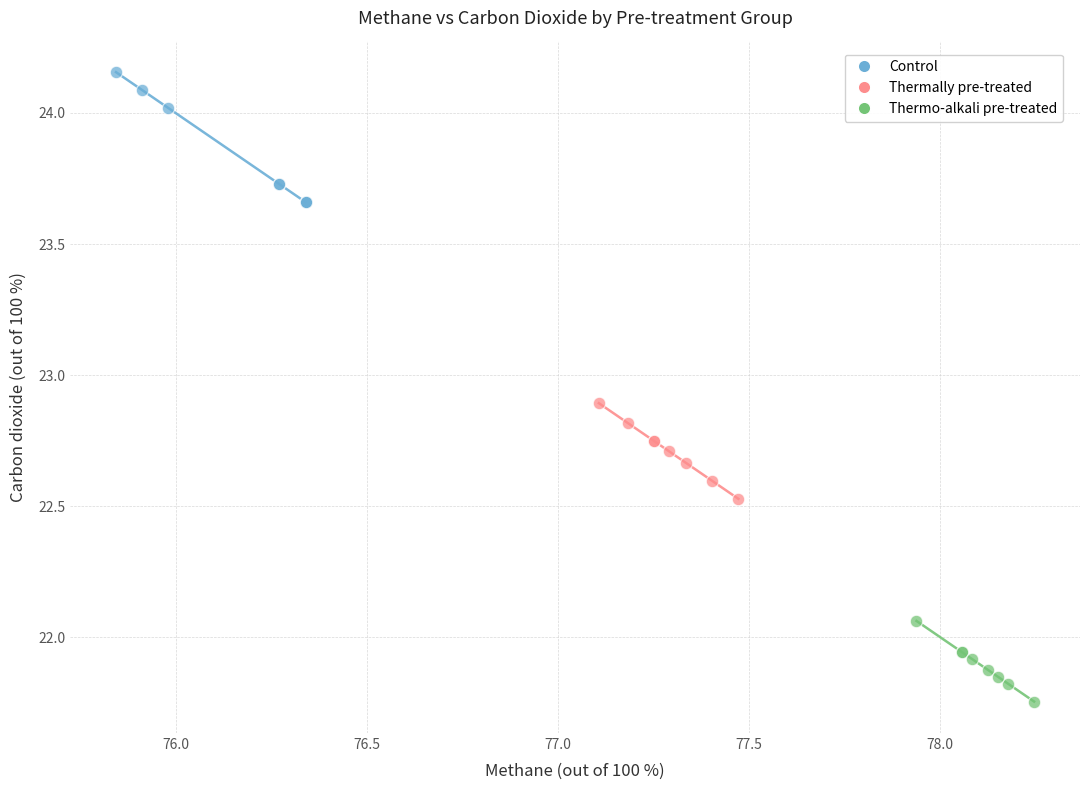

Which series contains the lowest Y value?

Thermo-alkali pre-treated